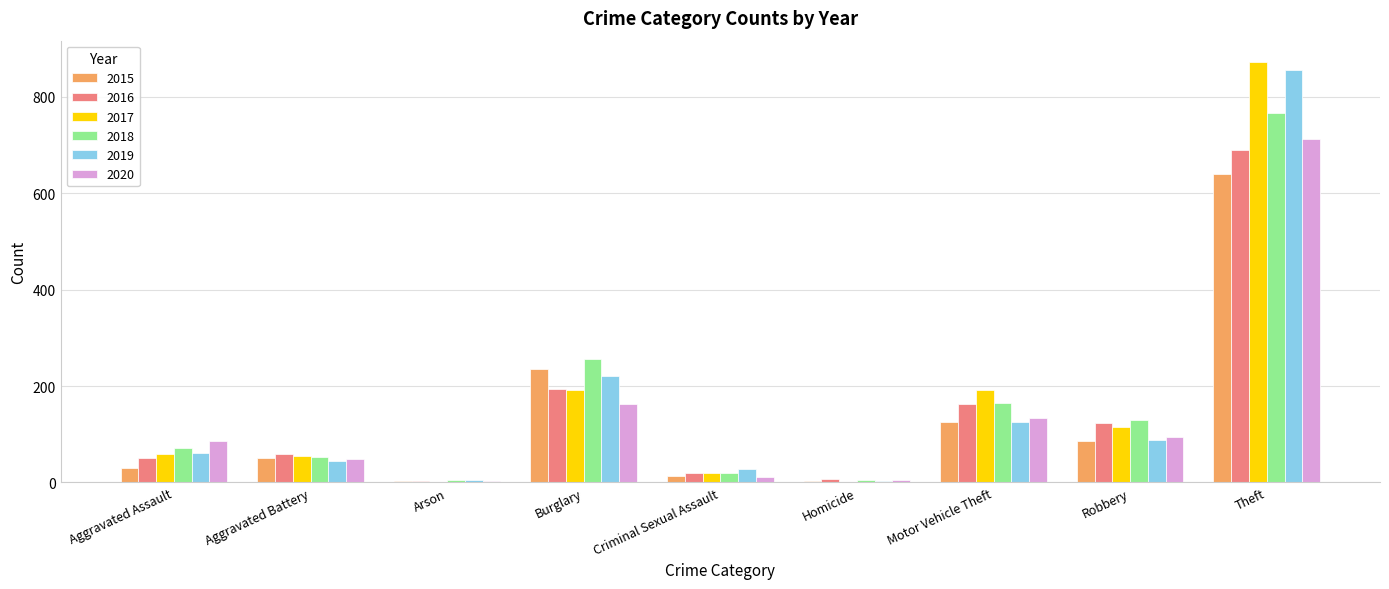

What is the average value of the 2019 series?

159